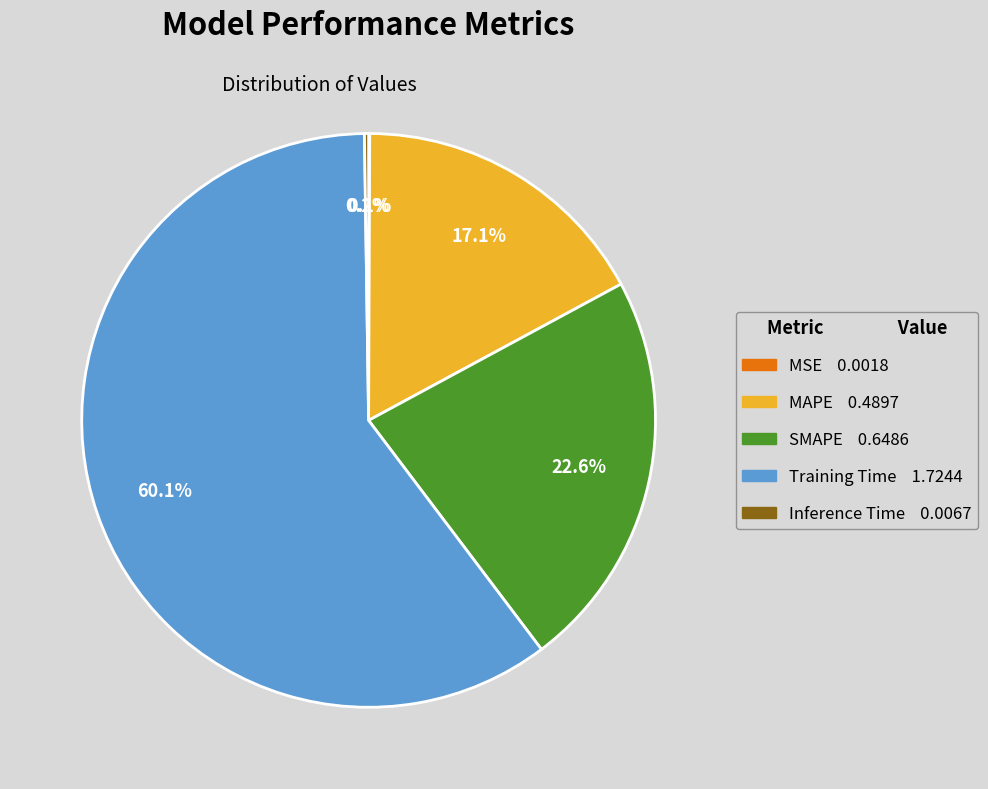

To the nearest percent, what is the combined percentage of MAPE and Training Time?

77%